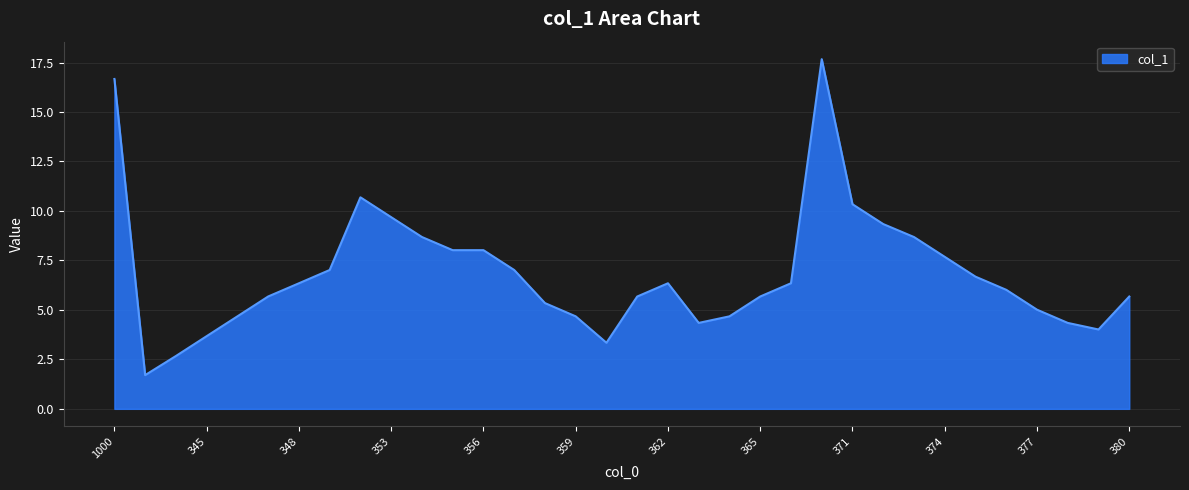

What is the difference between the maximum and minimum values?

16.0